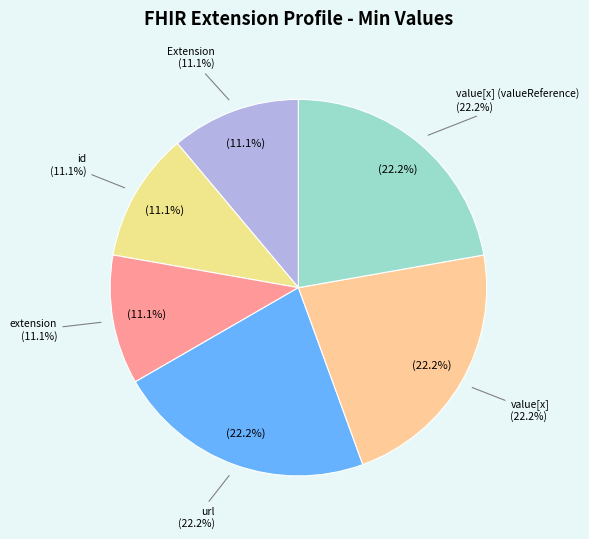

Does Extension.id account for over 50% of the chart?

No